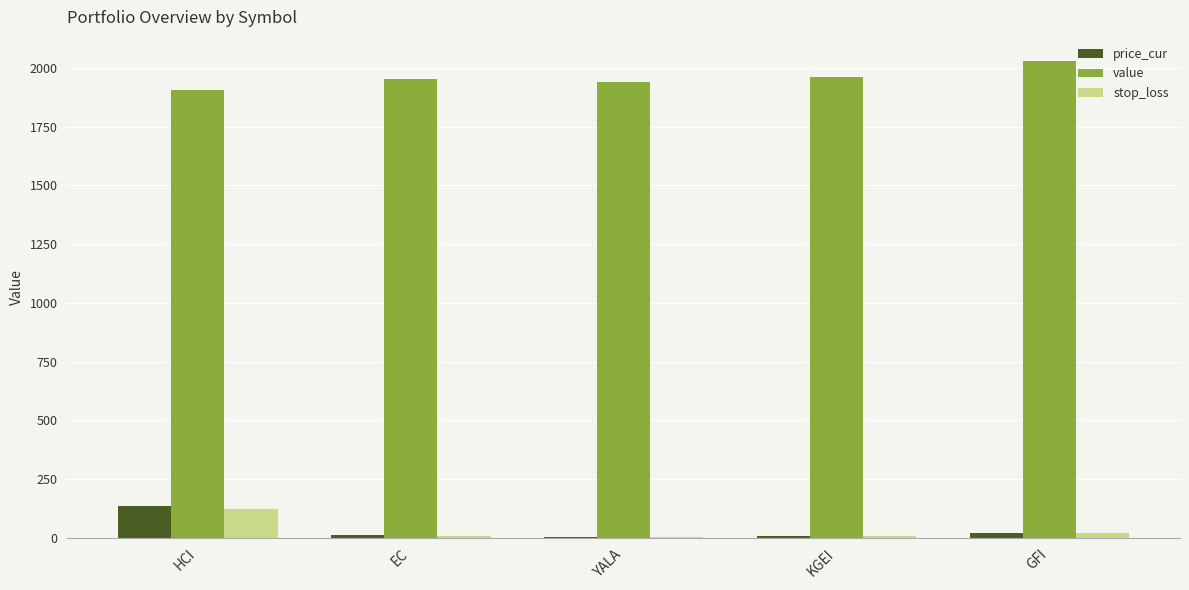

Is it true that stop_loss equals 9.3 at EC?

True